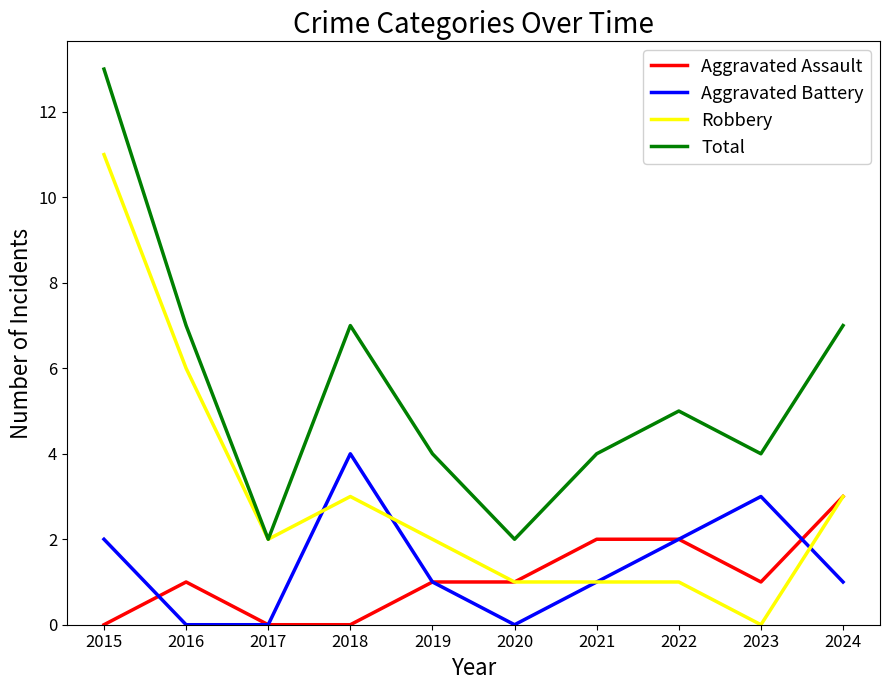

What is the difference between the Total values at 2021 and 2016?

3